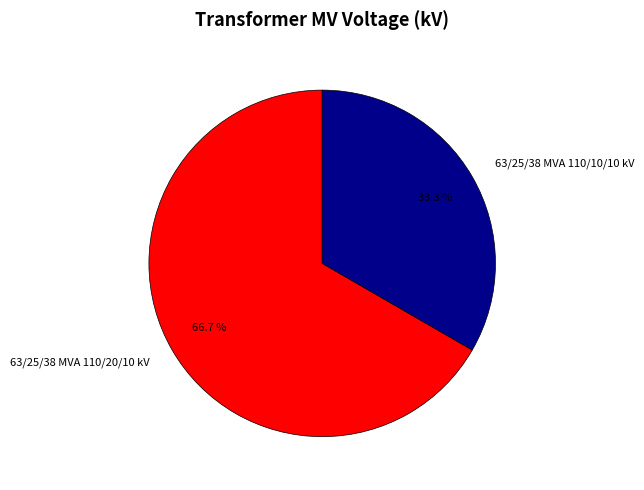

Which category accounts for the majority?

63/25/38 MVA 110/20/10 kV